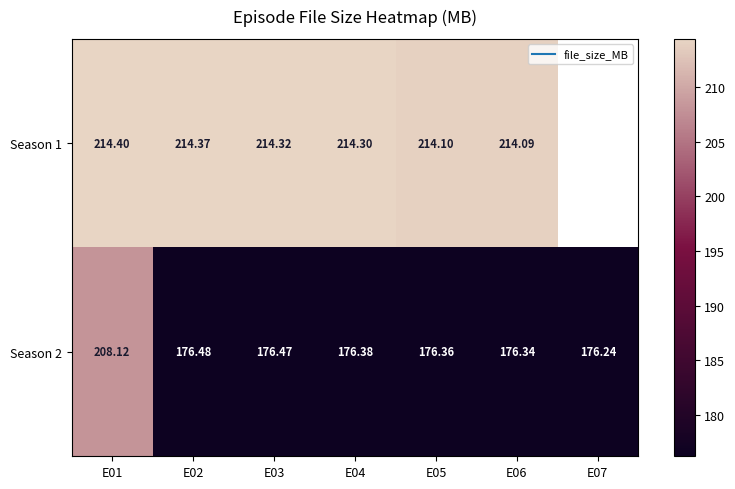

Where is Season 1 nearest to the value 214?

E06